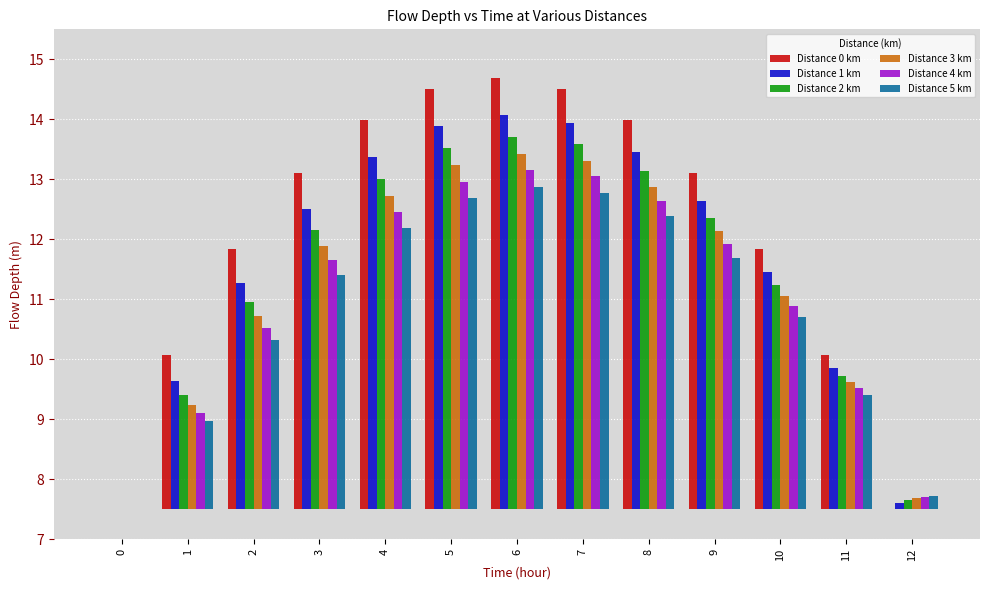

How many series are shown in this chart?

6